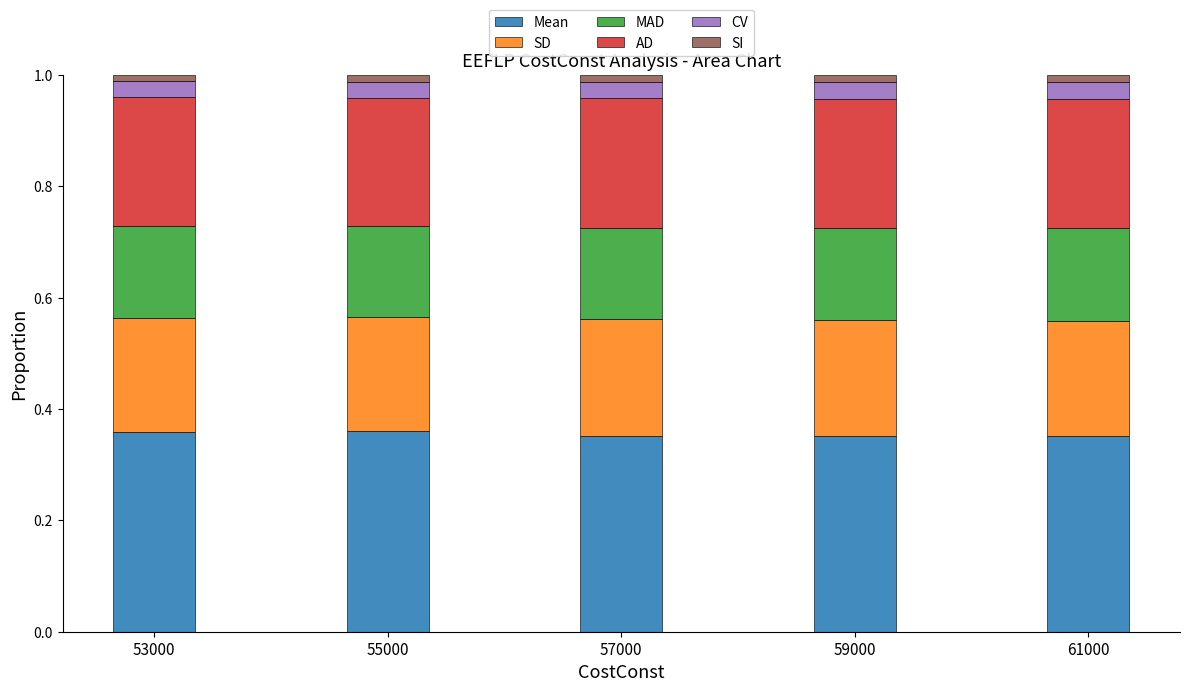

What are all the series names shown in the legend?

Mean, SD, MAD, AD, CV, SI